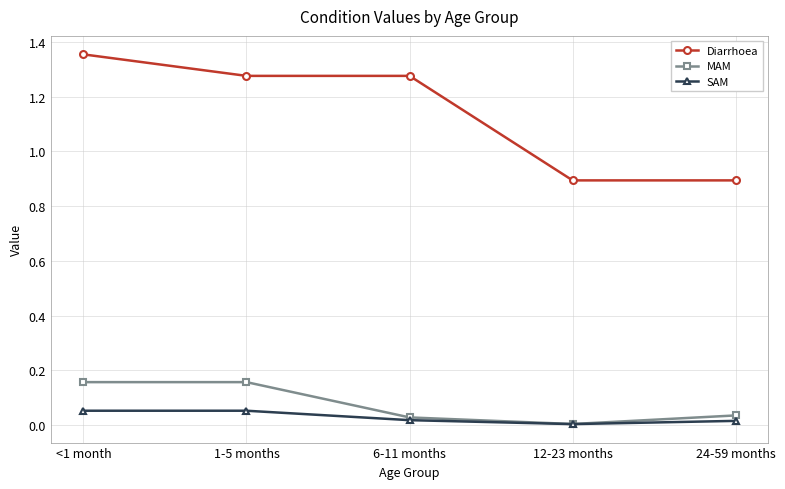

The SAM series shows 0.0 at 24-59 months. True or false?

True